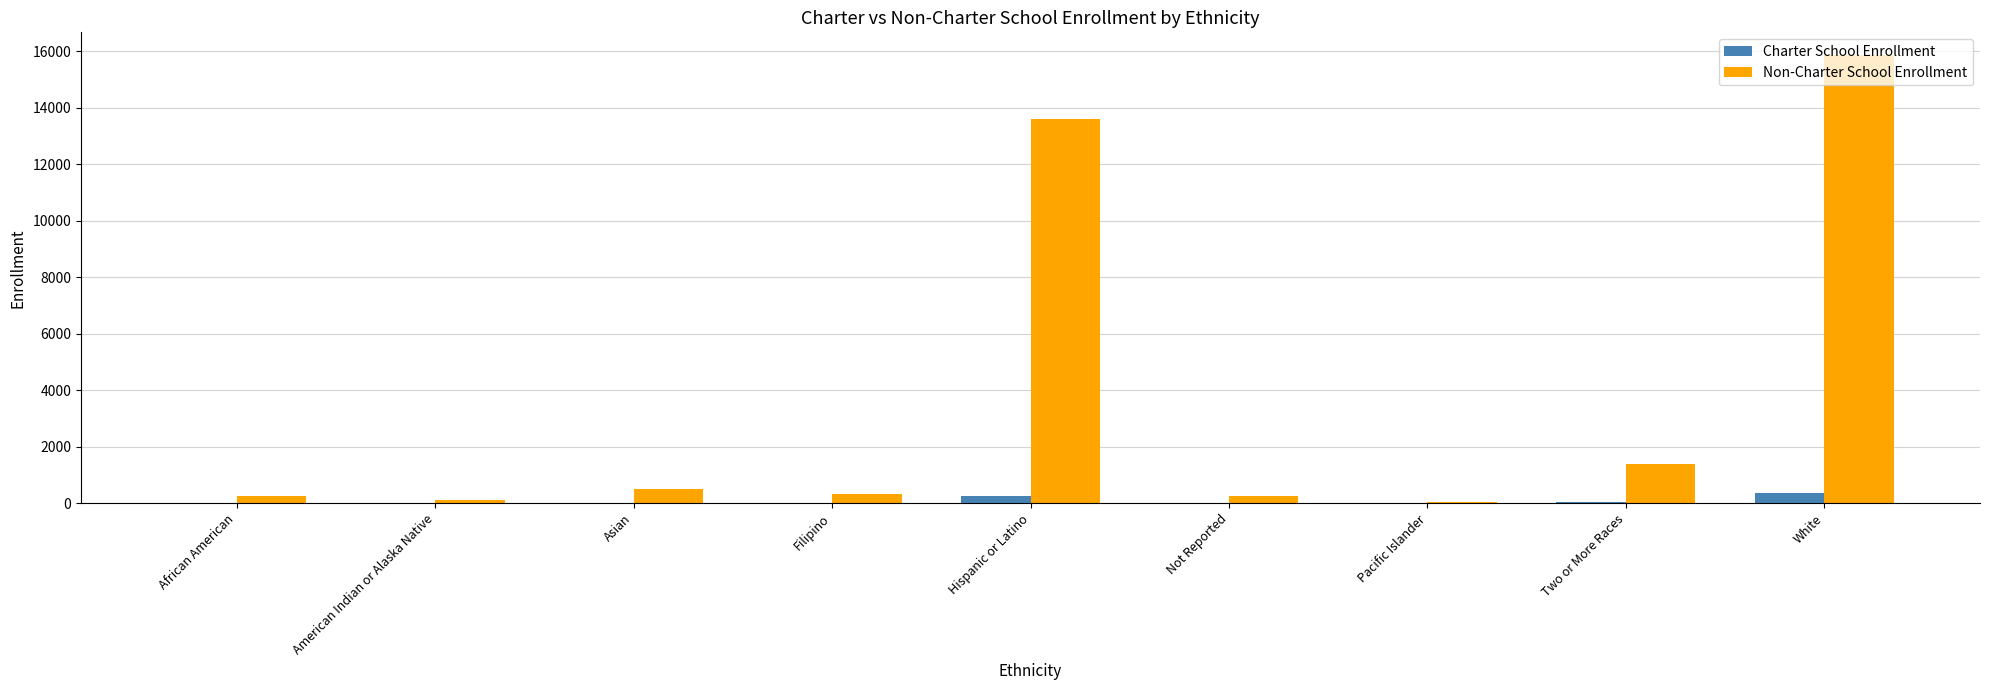

Between Filipino and White, which series saw the biggest shift?

Non-Charter School Enrollment